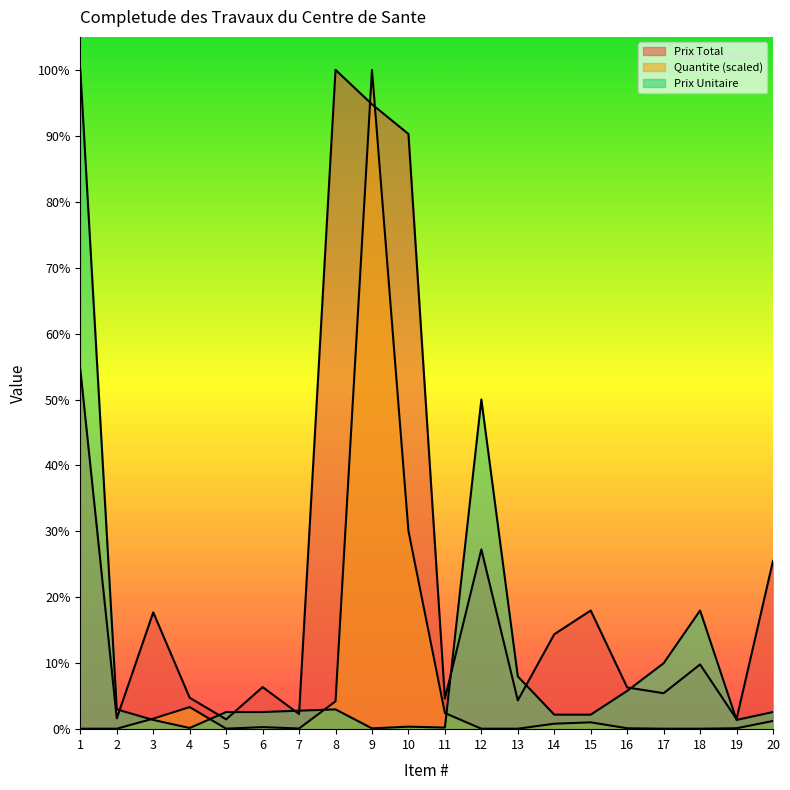

Rank the categories by Prix Unitaire value from lowest to highest.

9, 4, 11, 10, 3, 19, 14, 15, 5, 6, 20, 7, 2, 8, 16, 13, 17, 18, 12, 1